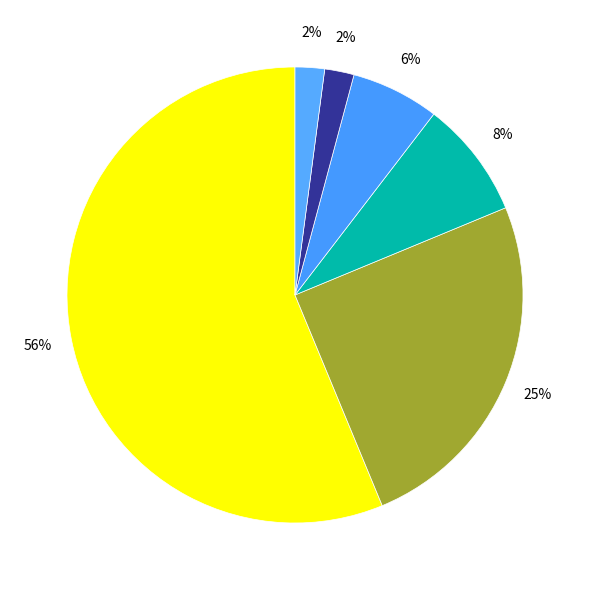

What is the largest slice in the pie chart?

Theft